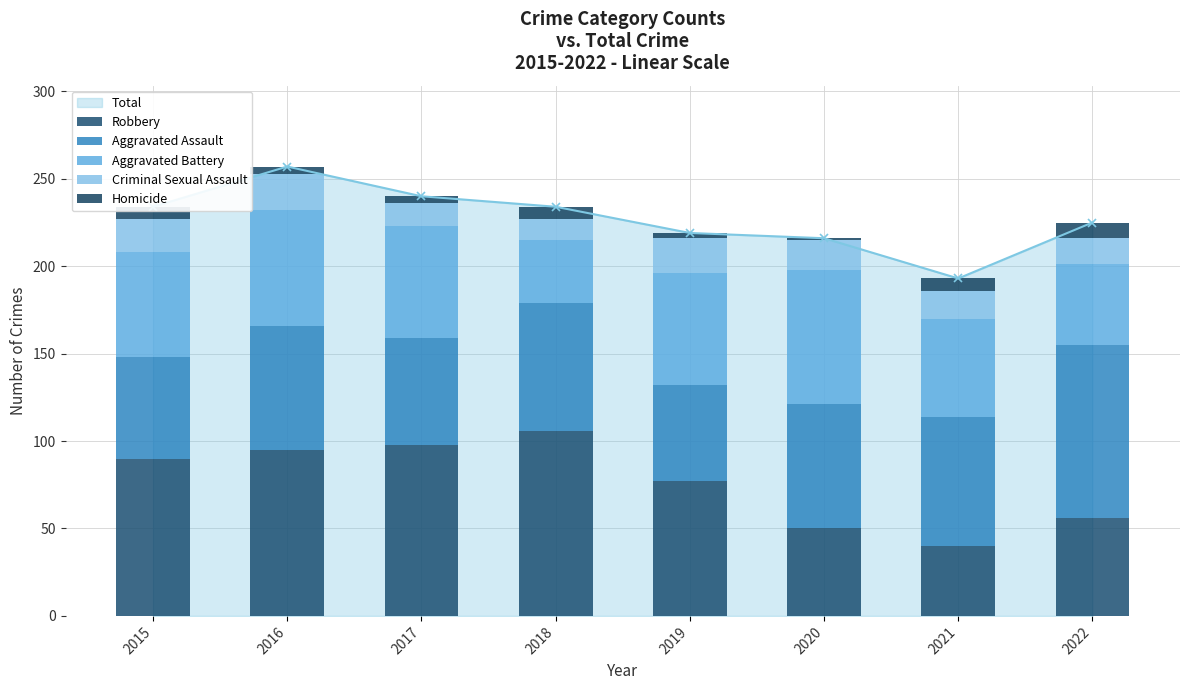

Is it true that Homicide equals 7 at 2015?

True